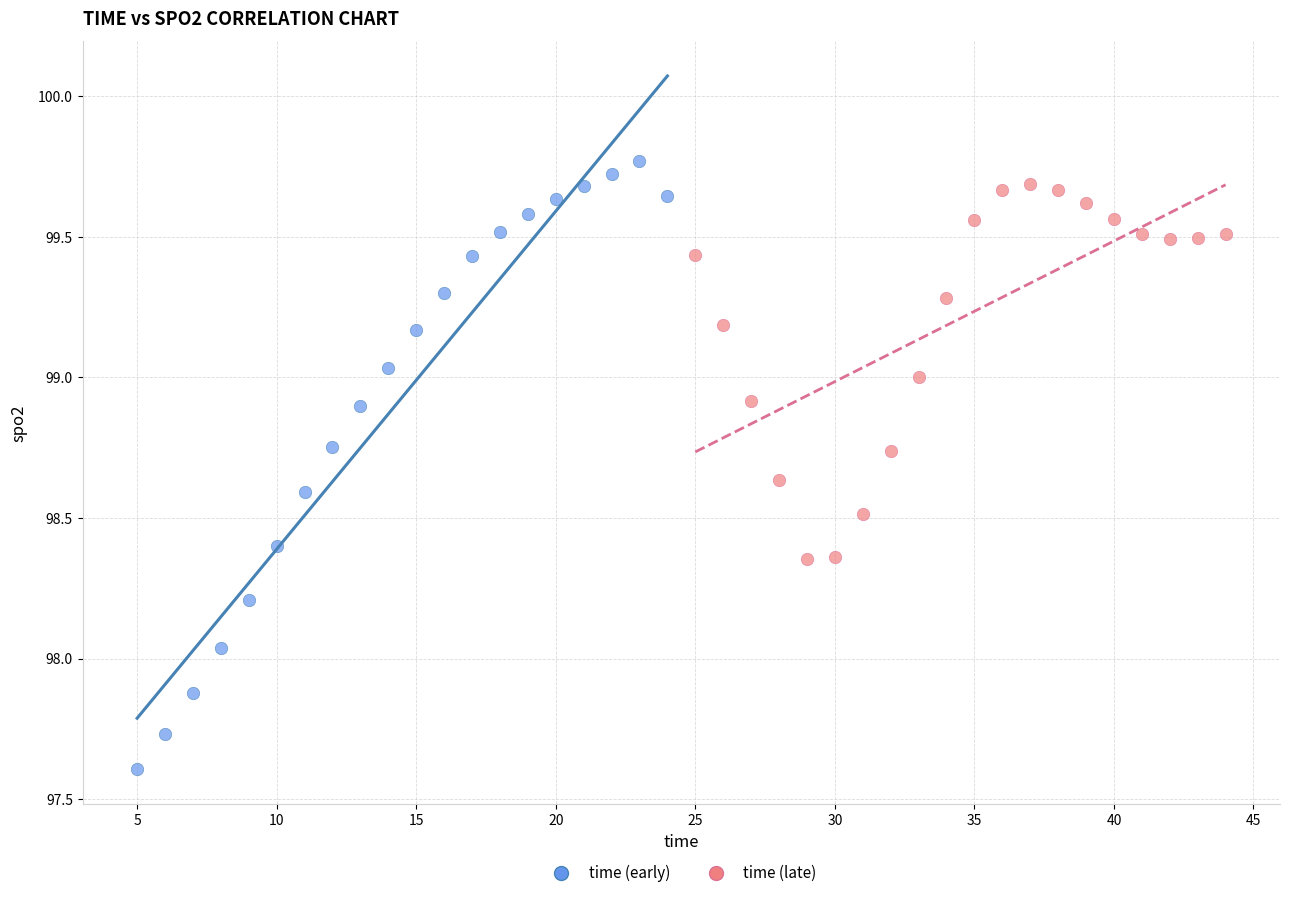

Which series contains the highest Y value?

time (early)